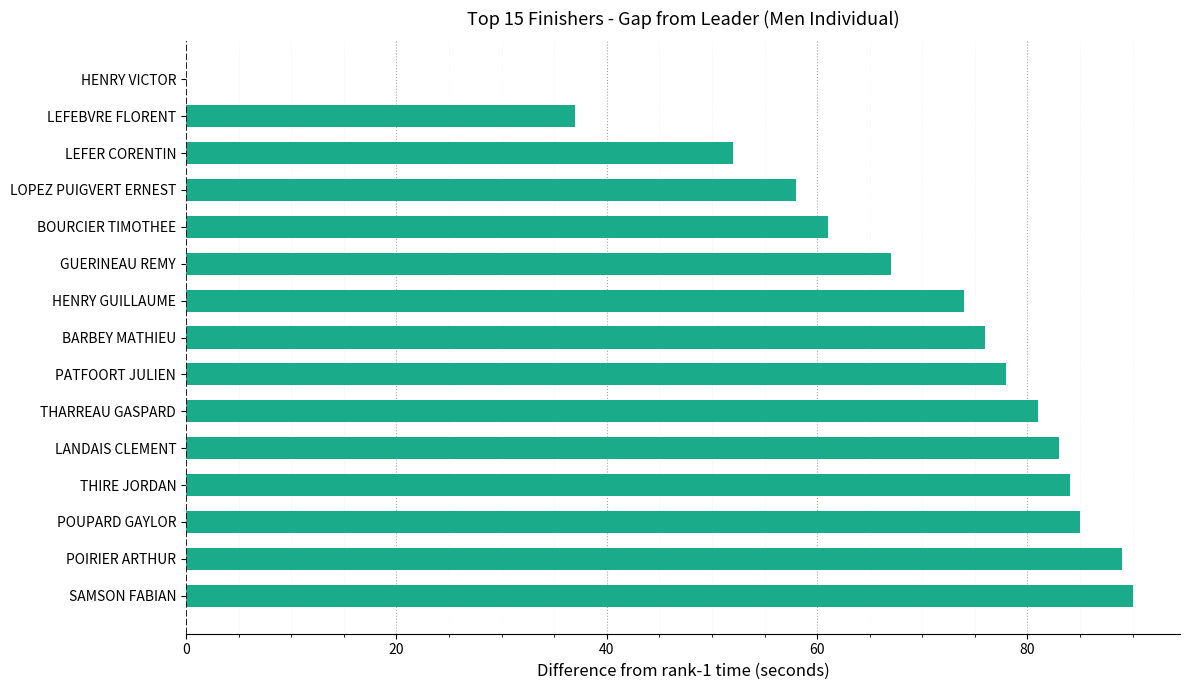

What is the sum of all values?

1015